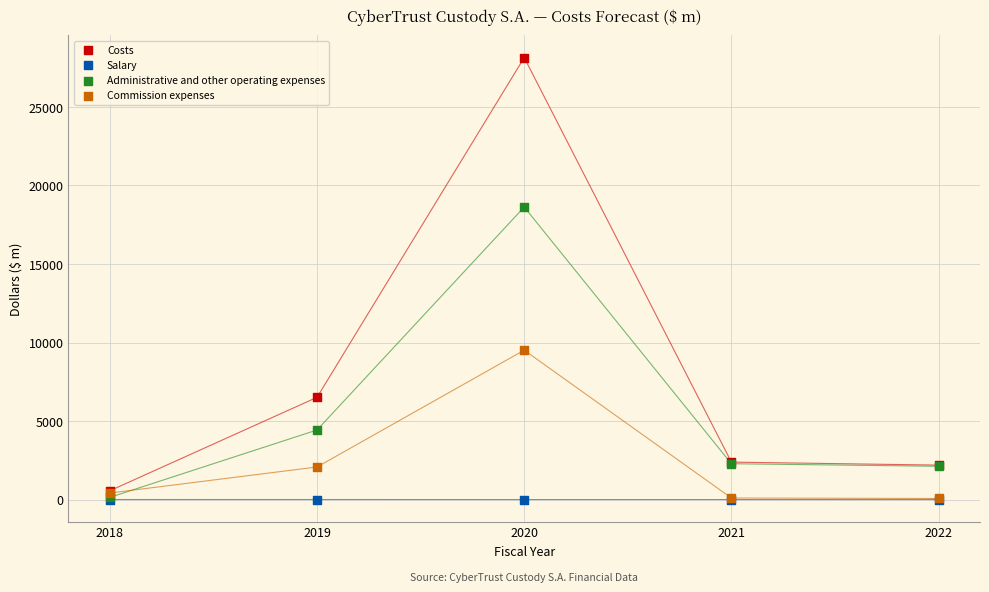

Which series has the widest spread of Y values?

Costs